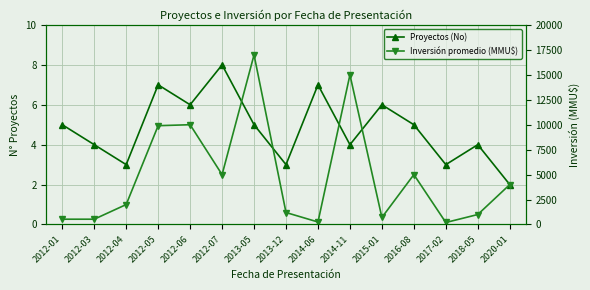

In Proyectos (No), how many points are higher than both neighbors (excluding endpoints)?

5